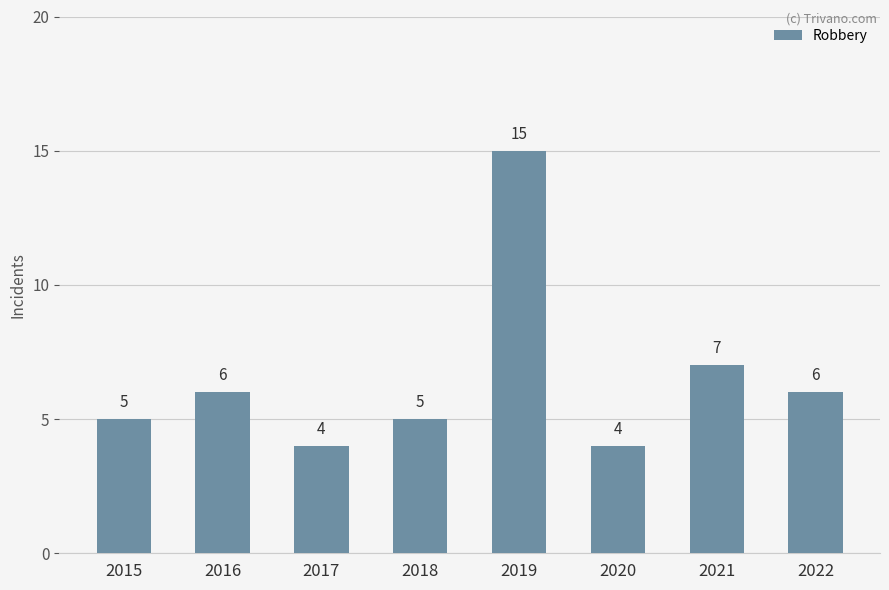

What is the ratio of the value at 2016 to the value at 2018?

1.2